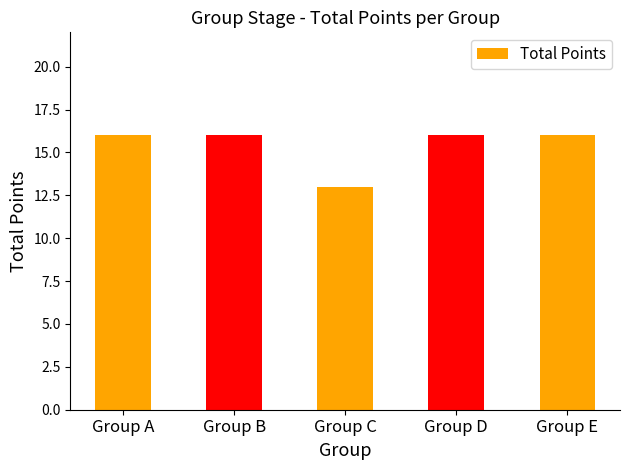

Reading right to left, list all the values displayed in this chart.

Group E=16	Group D=16	Group C=13	Group B=16	Group A=16